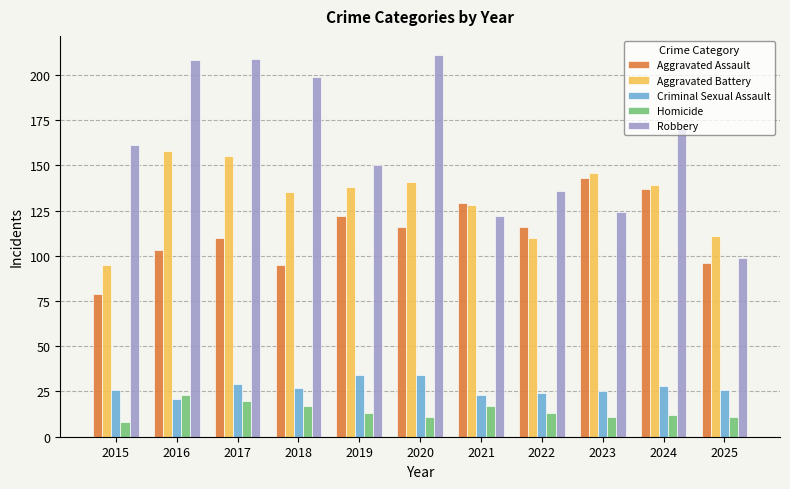

What value does the Aggravated Battery series have at 2017, to the nearest 10?

160